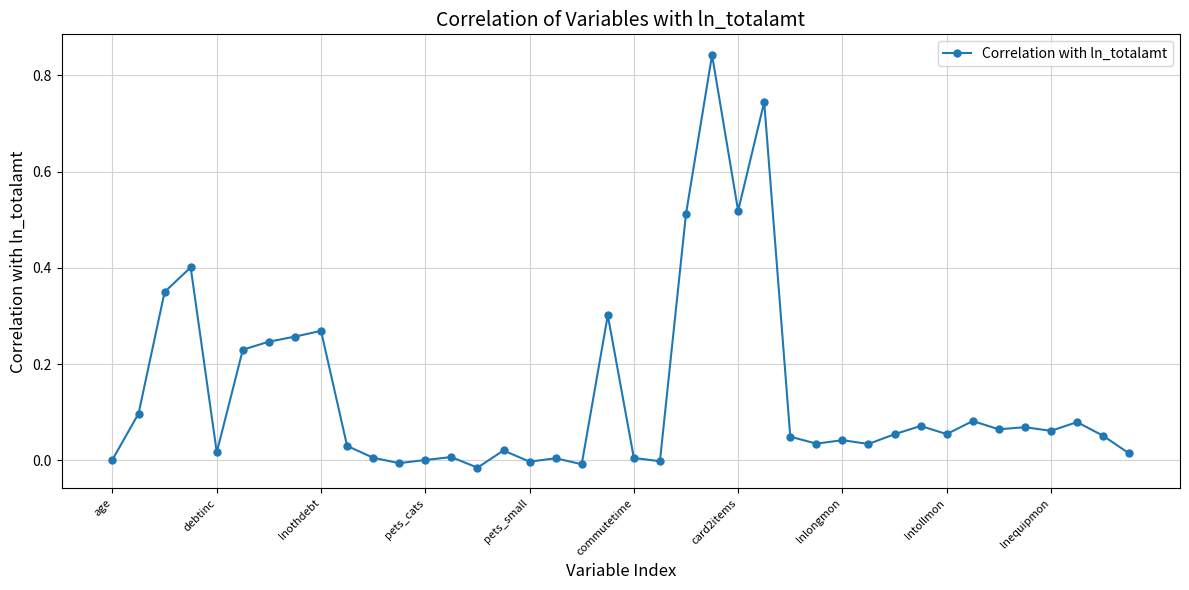

True or false: there are more than 1 points higher than both neighbors.

True